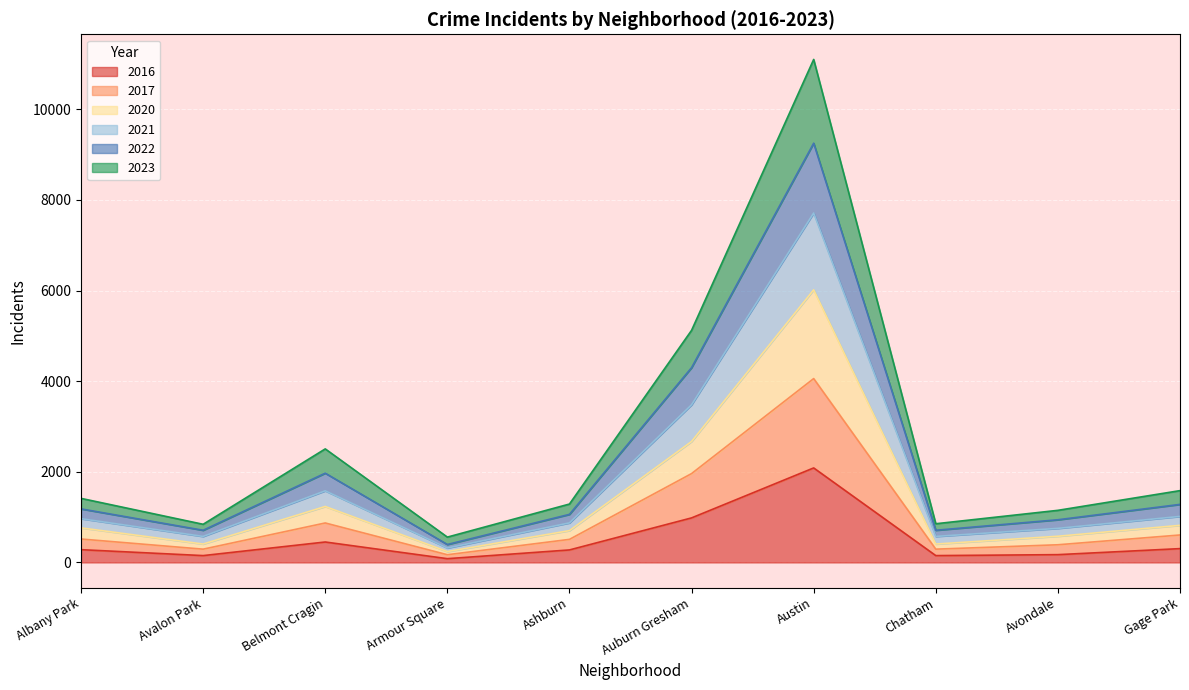

What is the total value across all series at Auburn Gresham?

5123